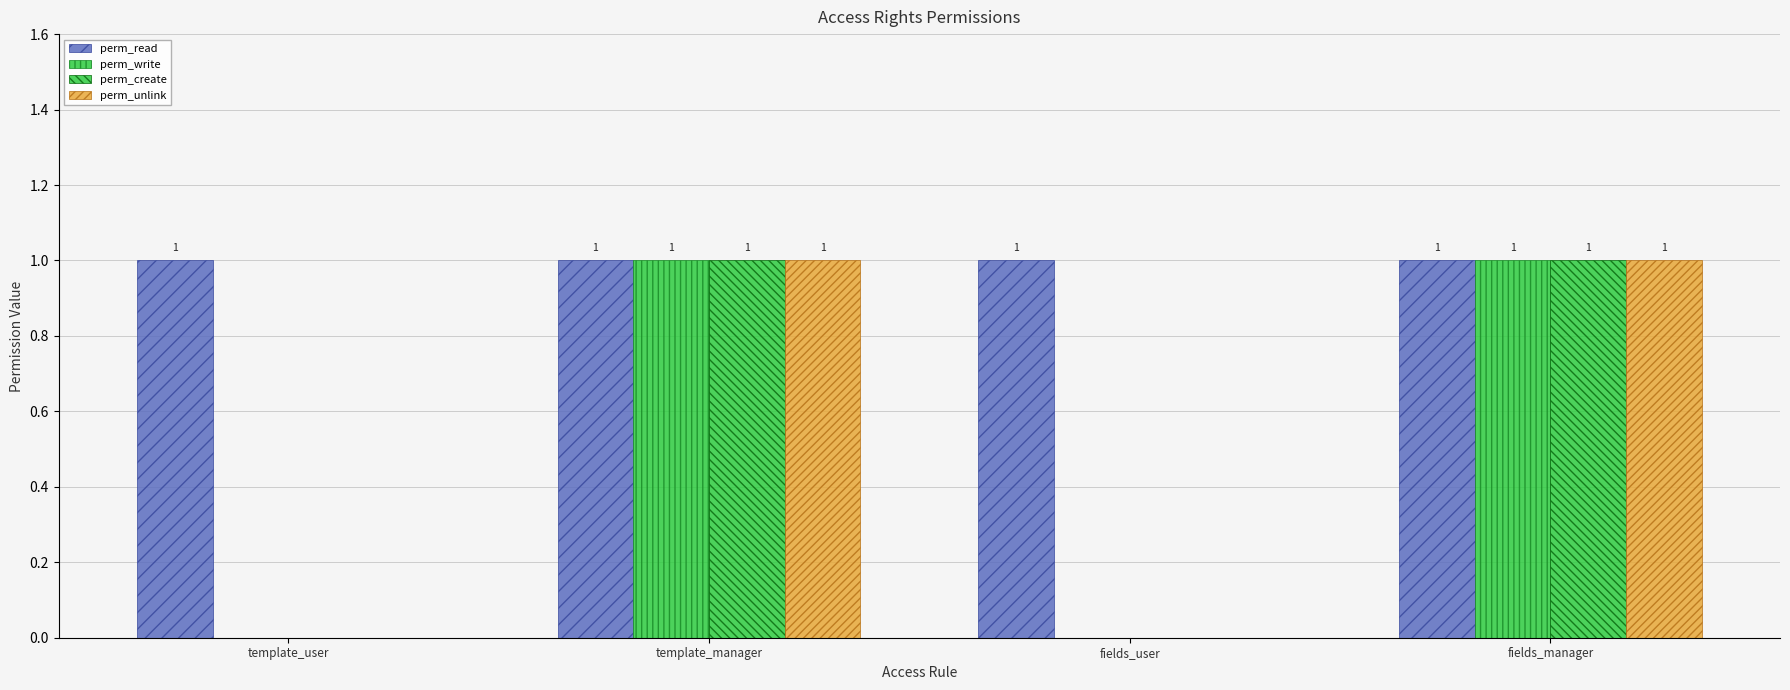

Is the value of perm_unlink at template_manager greater than the value of perm_write at template_manager?

No